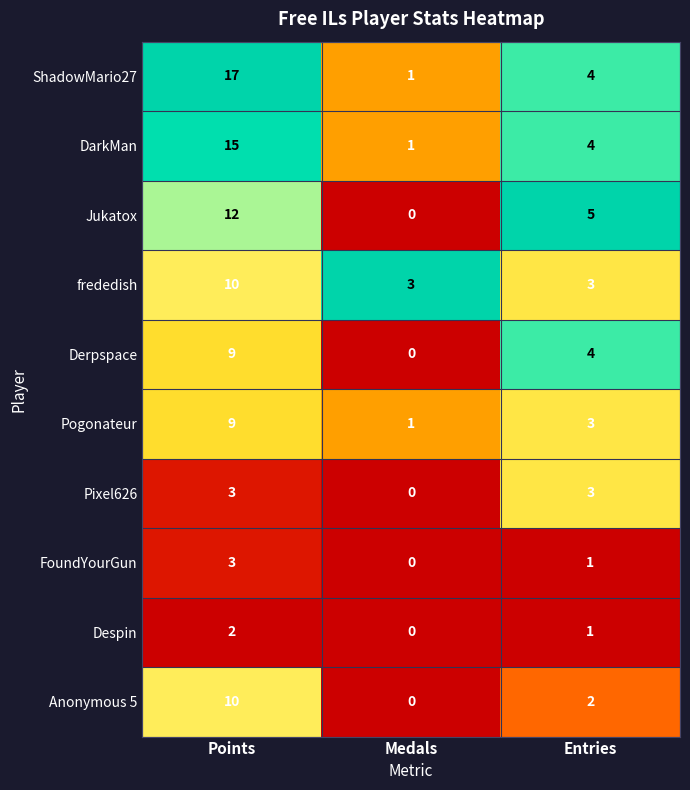

What is the spread (max minus min) of values at Medals?

3